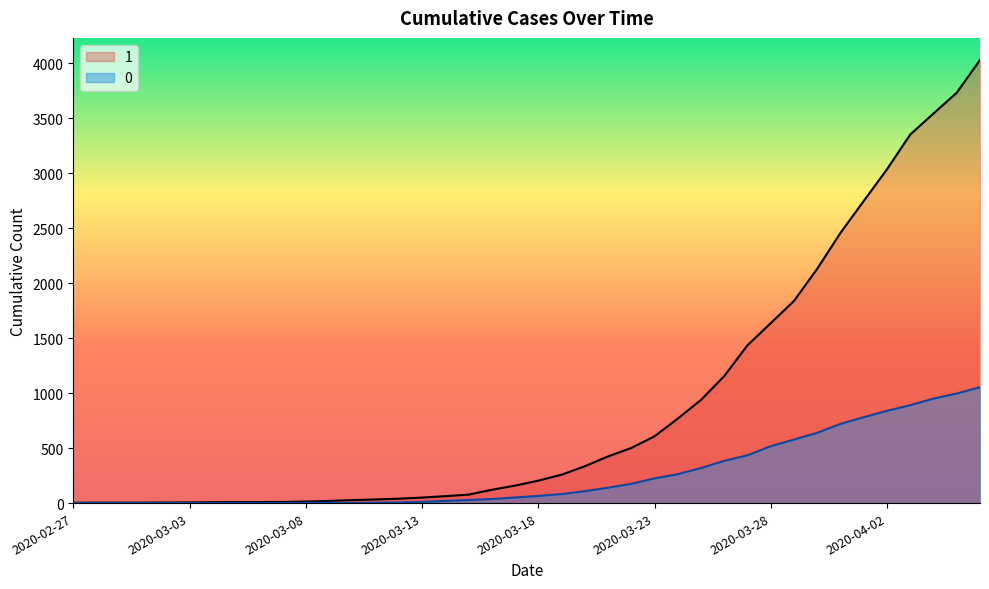

What is the label of the 31st point from the left?

2020-03-28